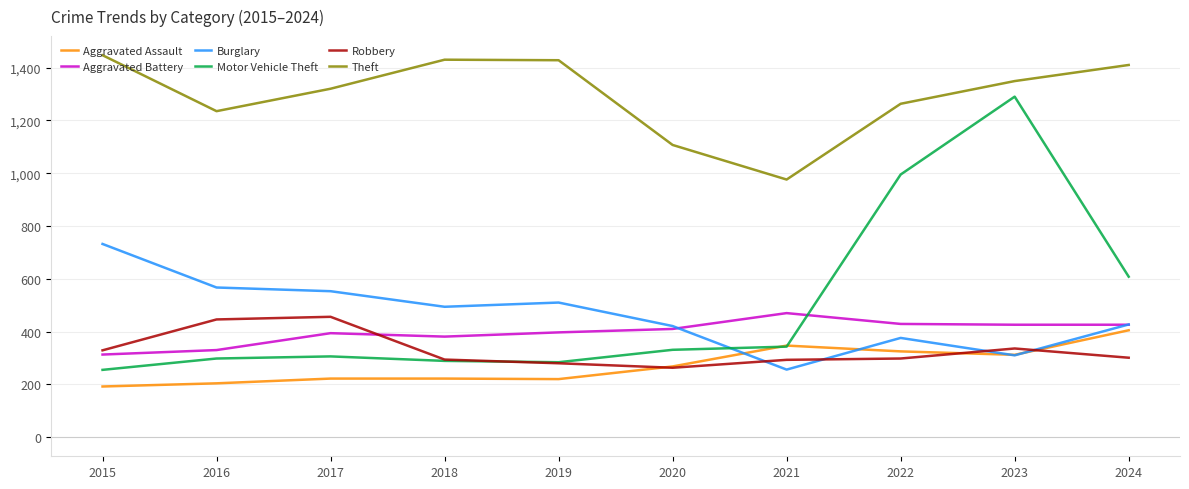

The Robbery series shows 105 at 2019. True or false?

False